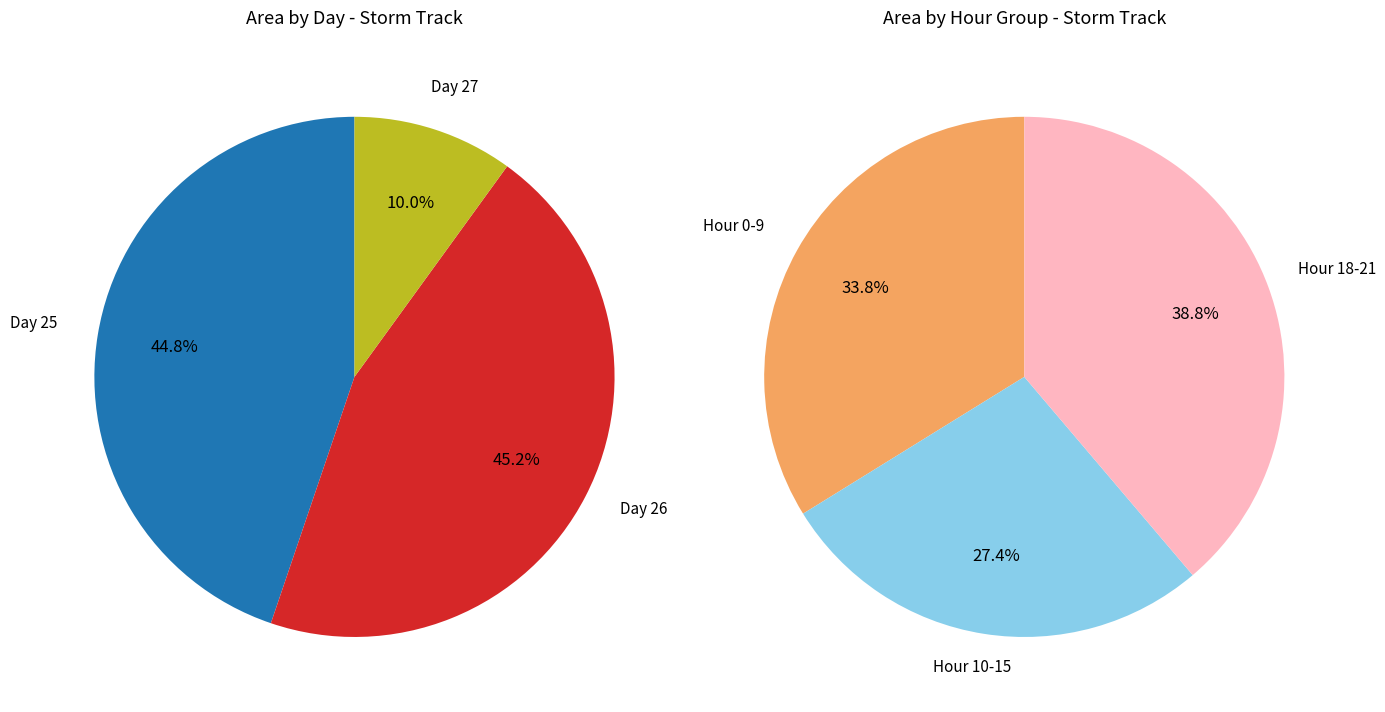

What is the largest slice in the pie chart?

26